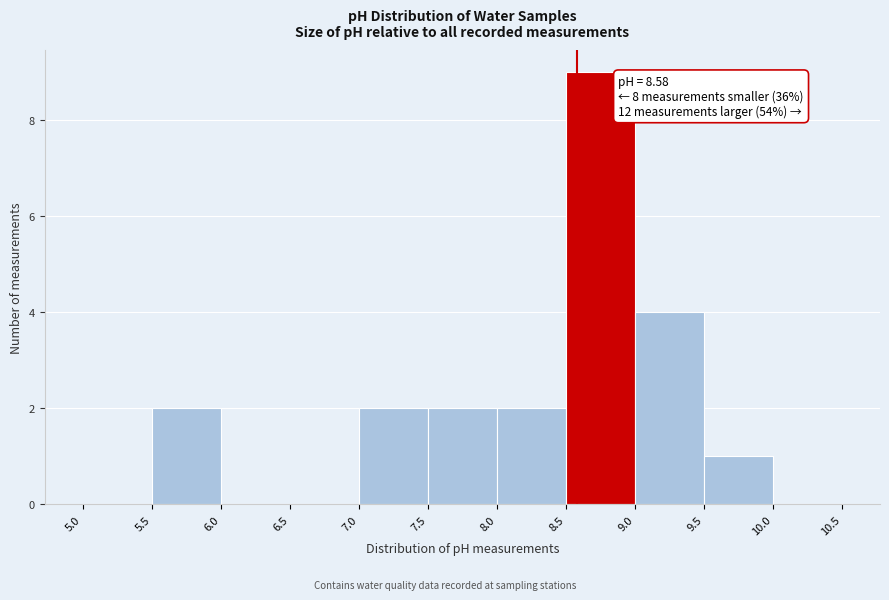

Which range on the x-axis has the tallest bar?

8.5 to 9.0